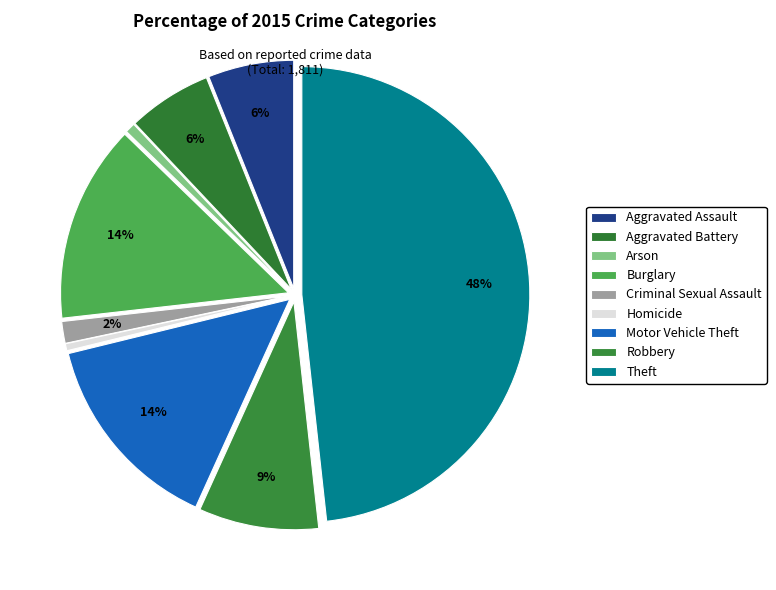

Is there any slice that represents more than half of the pie?

No